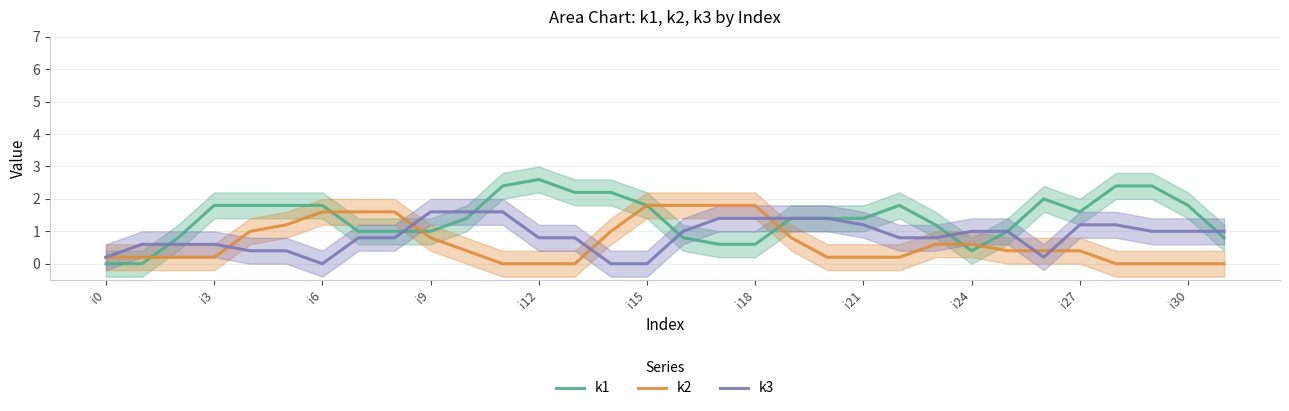

What is the sum of all k3 values?

27.8